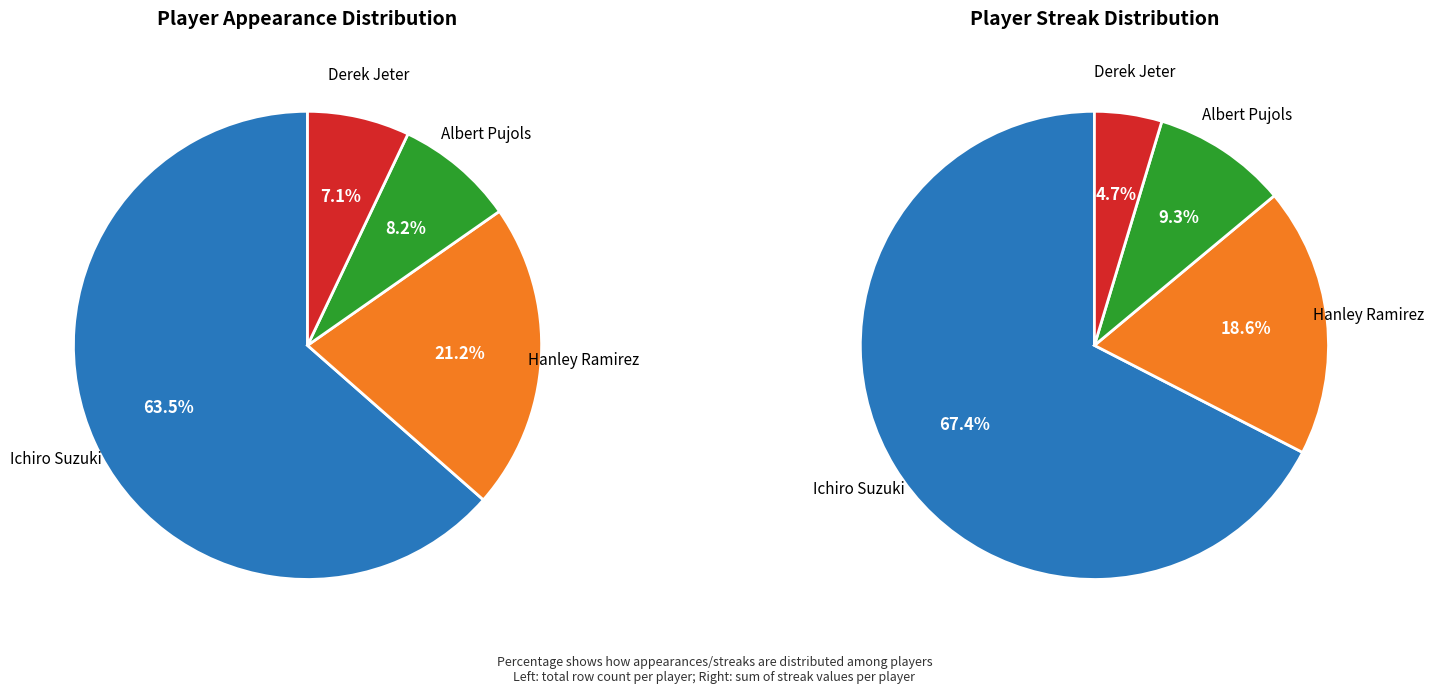

Is it true that Hanley Ramirez is 21% of the pie?

True